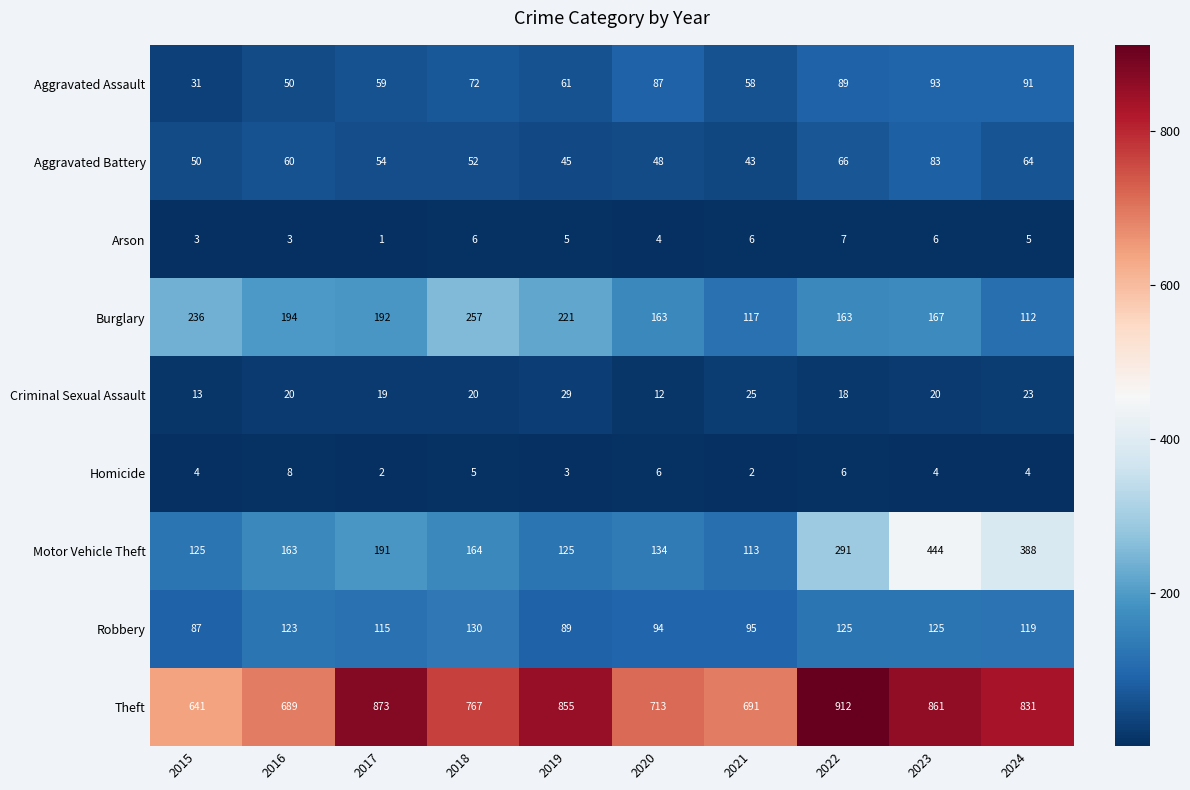

Rank the series at 2021 from highest to lowest value.

Theft, Burglary, Motor Vehicle Theft, Robbery, Aggravated Assault, Aggravated Battery, Criminal Sexual Assault, Arson, Homicide